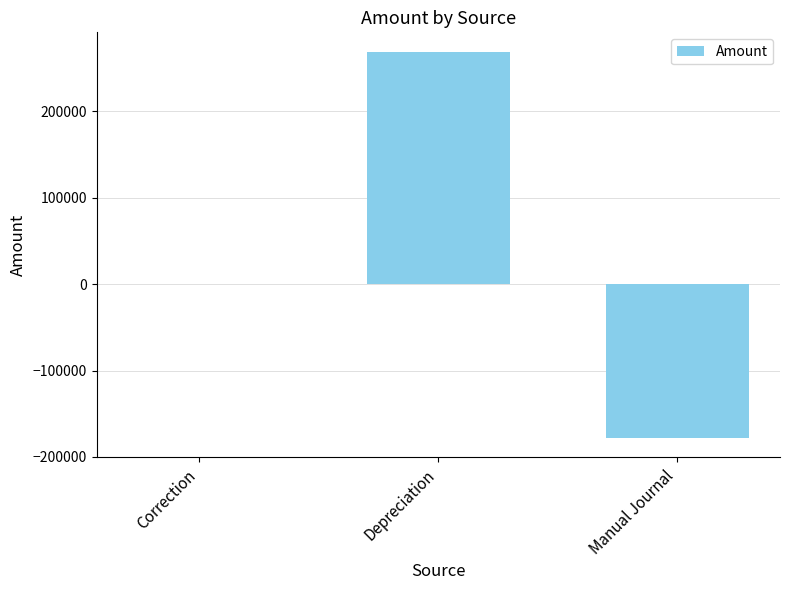

At which label is the value closest to 45400?

Correction